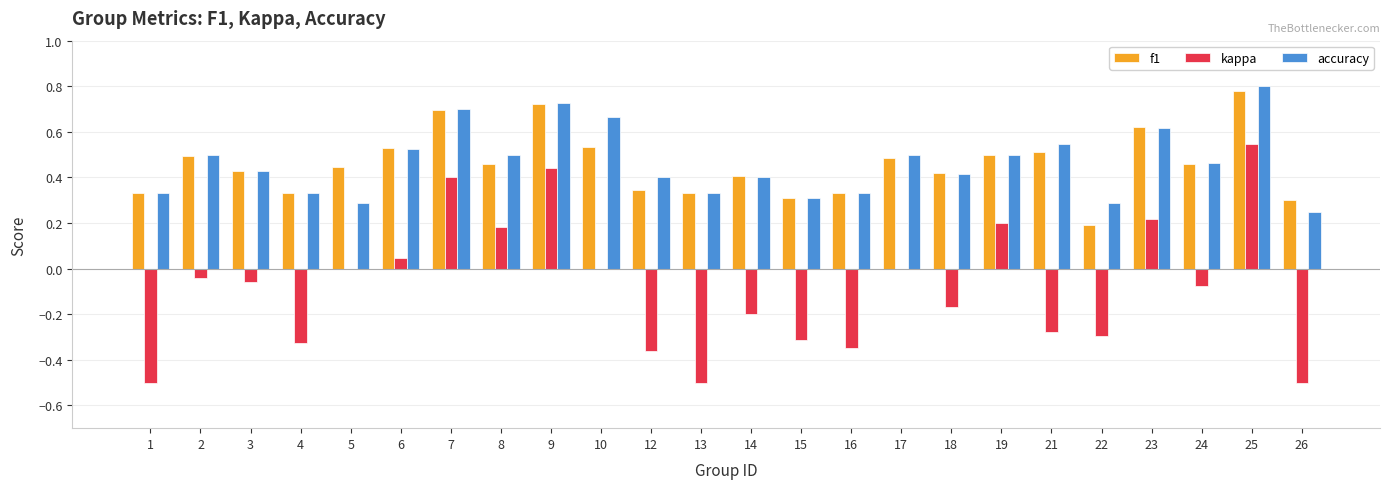

Which category has the highest value in the kappa series?

25